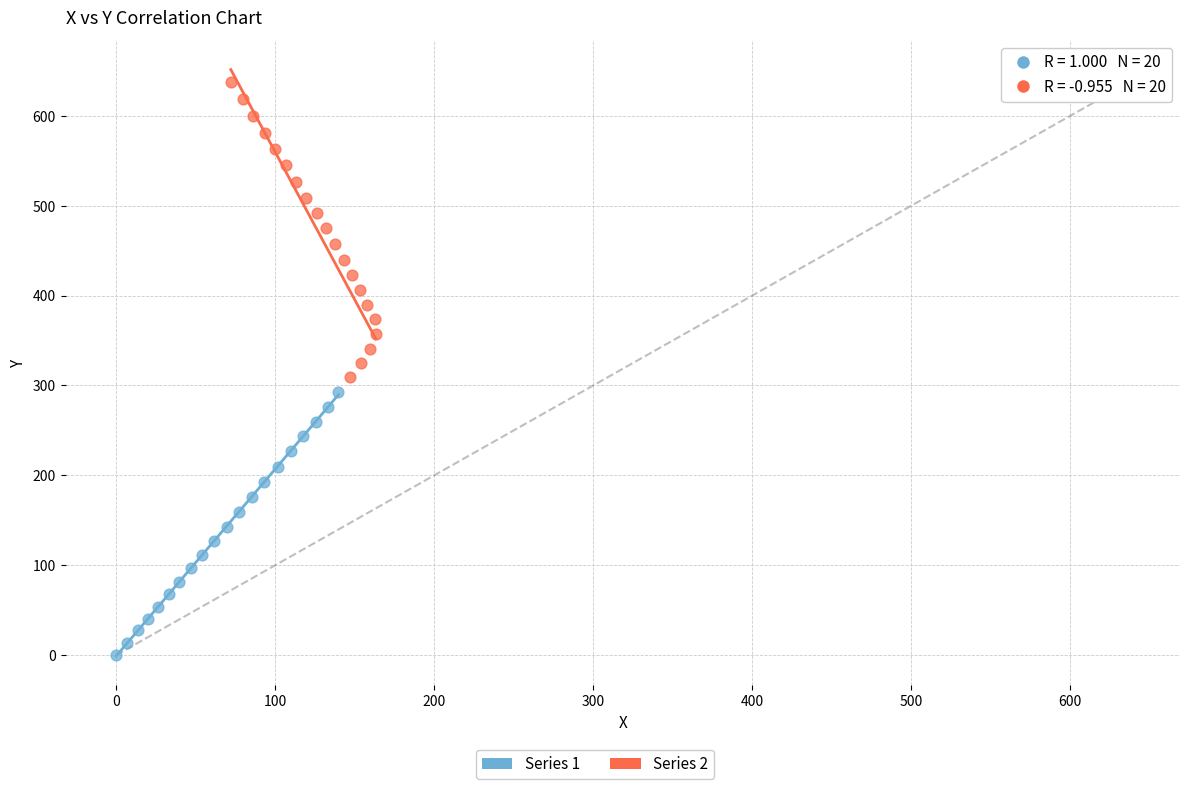

Which series contains the highest Y value?

Series 2